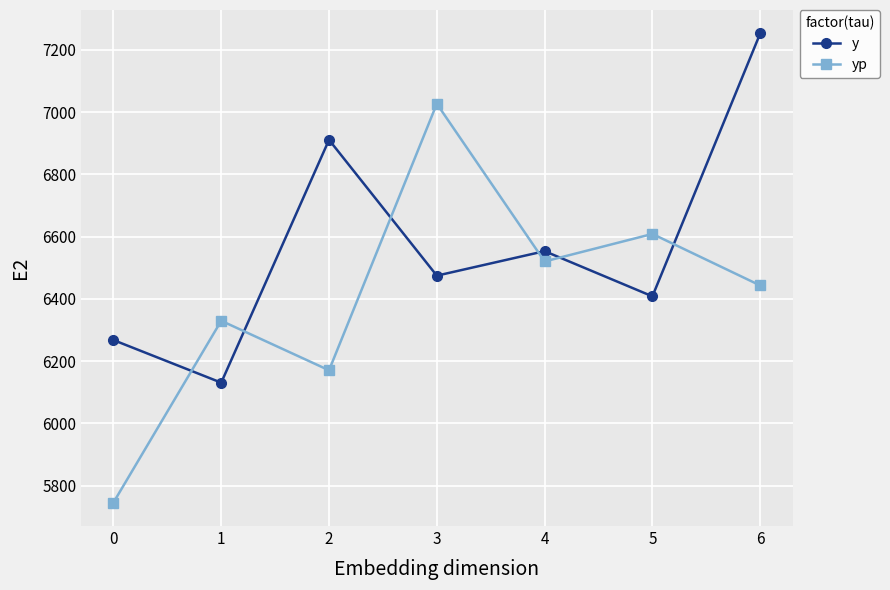

What is the value of the yp point at the 4th from the left?

7026.7